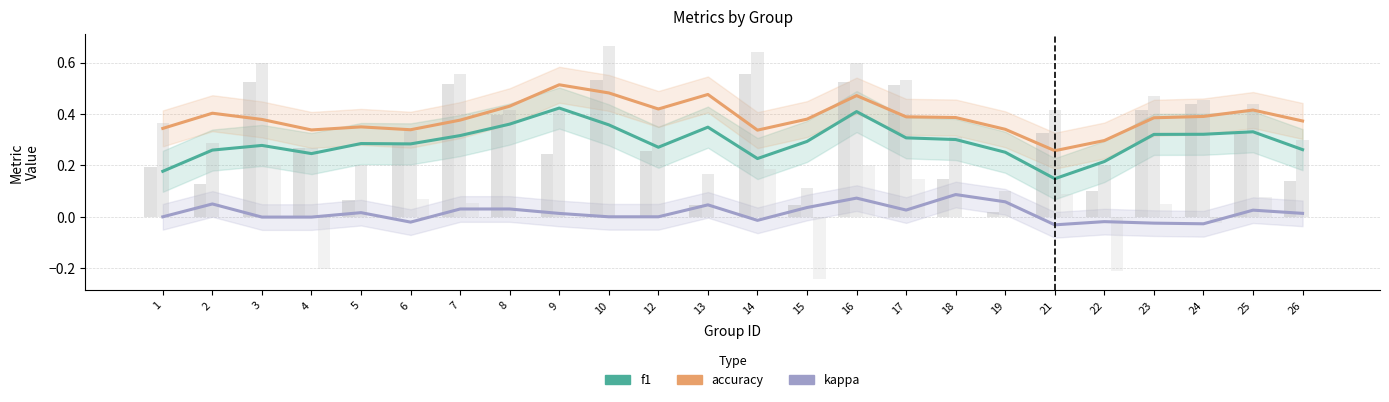

Count the number of categories in the chart.

24